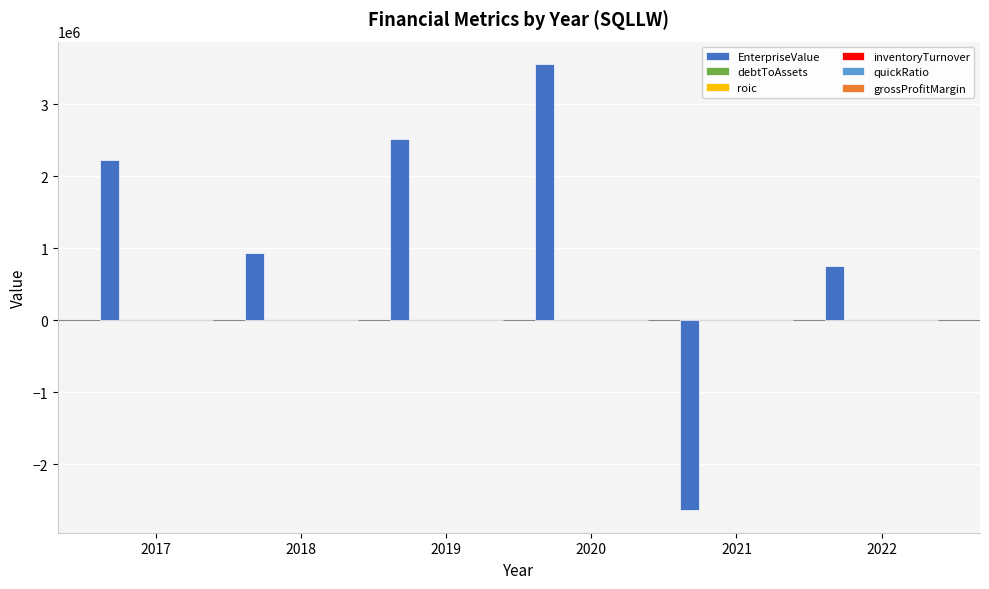

True or false: EnterpriseValue has a value of 2517847.0 at 2019.

True